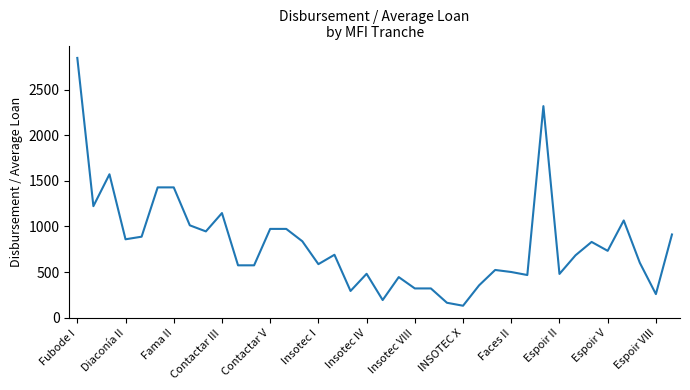

What is the difference between the maximum and minimum values?

2719.1